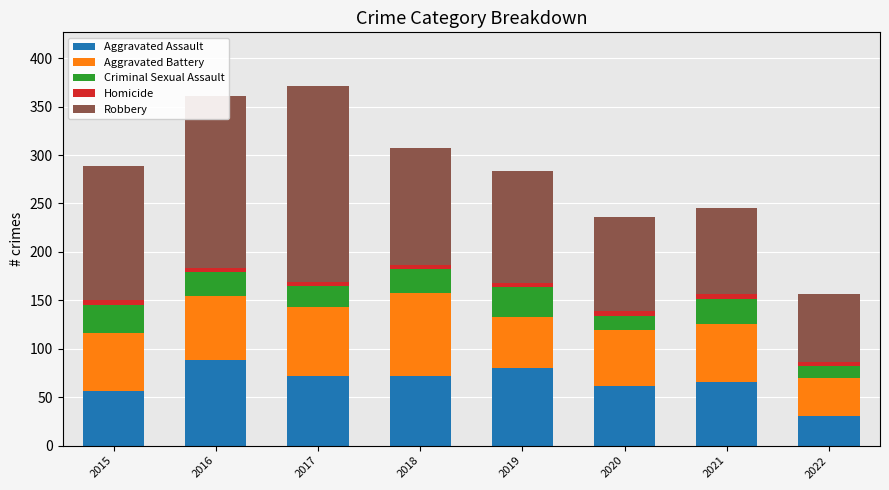

Which category has the lowest value in the Aggravated Assault series?

2022